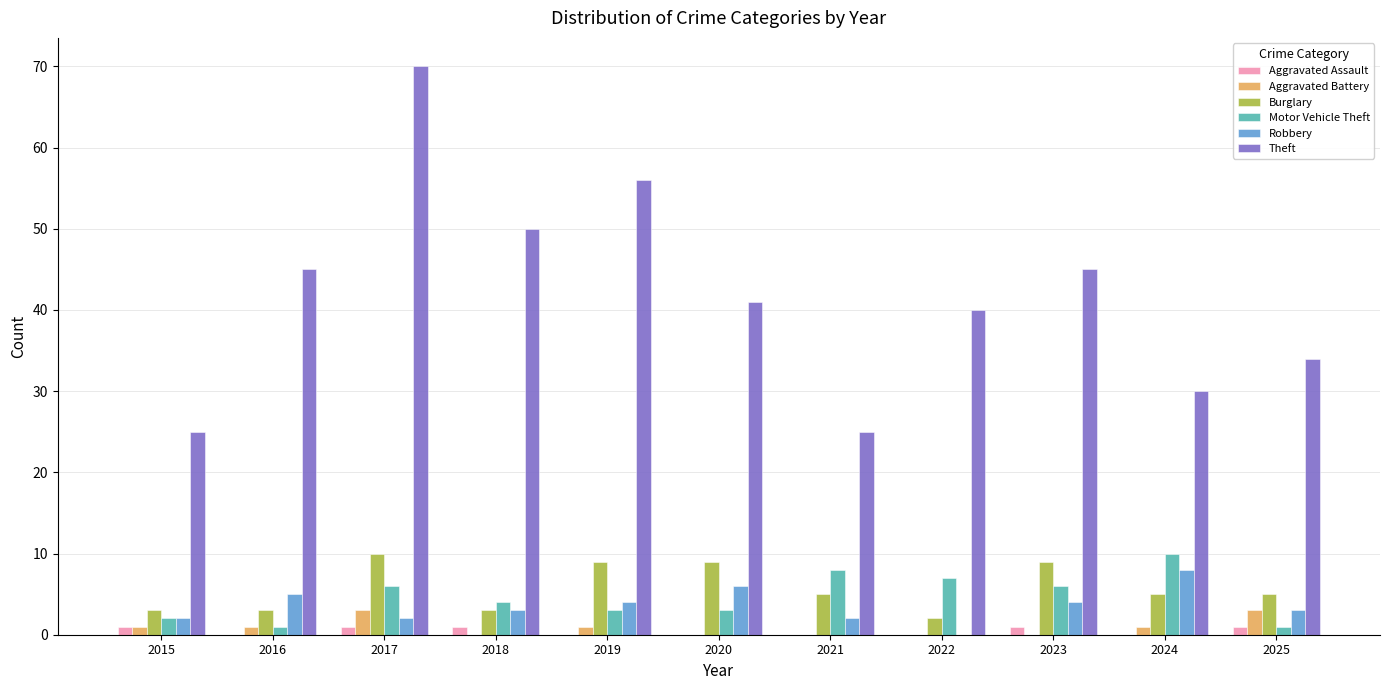

Reading left to right, transcribe all the data shown in this chart.

Aggravated Assault: 2015=1	2016=0	2017=1	2018=1	2019=0	2020=0	2021=0	2022=0	2023=1	2024=0	2025=1
Aggravated Battery: 2015=1	2016=1	2017=3	2018=0	2019=1	2020=0	2021=0	2022=0	2023=0	2024=1	2025=3
Burglary: 2015=3	2016=3	2017=10	2018=3	2019=9	2020=9	2021=5	2022=2	2023=9	2024=5	2025=5
Motor Vehicle Theft: 2015=2	2016=1	2017=6	2018=4	2019=3	2020=3	2021=8	2022=7	2023=6	2024=10	2025=1
Robbery: 2015=2	2016=5	2017=2	2018=3	2019=4	2020=6	2021=2	2022=0	2023=4	2024=8	2025=3
Theft: 2015=25	2016=45	2017=70	2018=50	2019=56	2020=41	2021=25	2022=40	2023=45	2024=30	2025=34